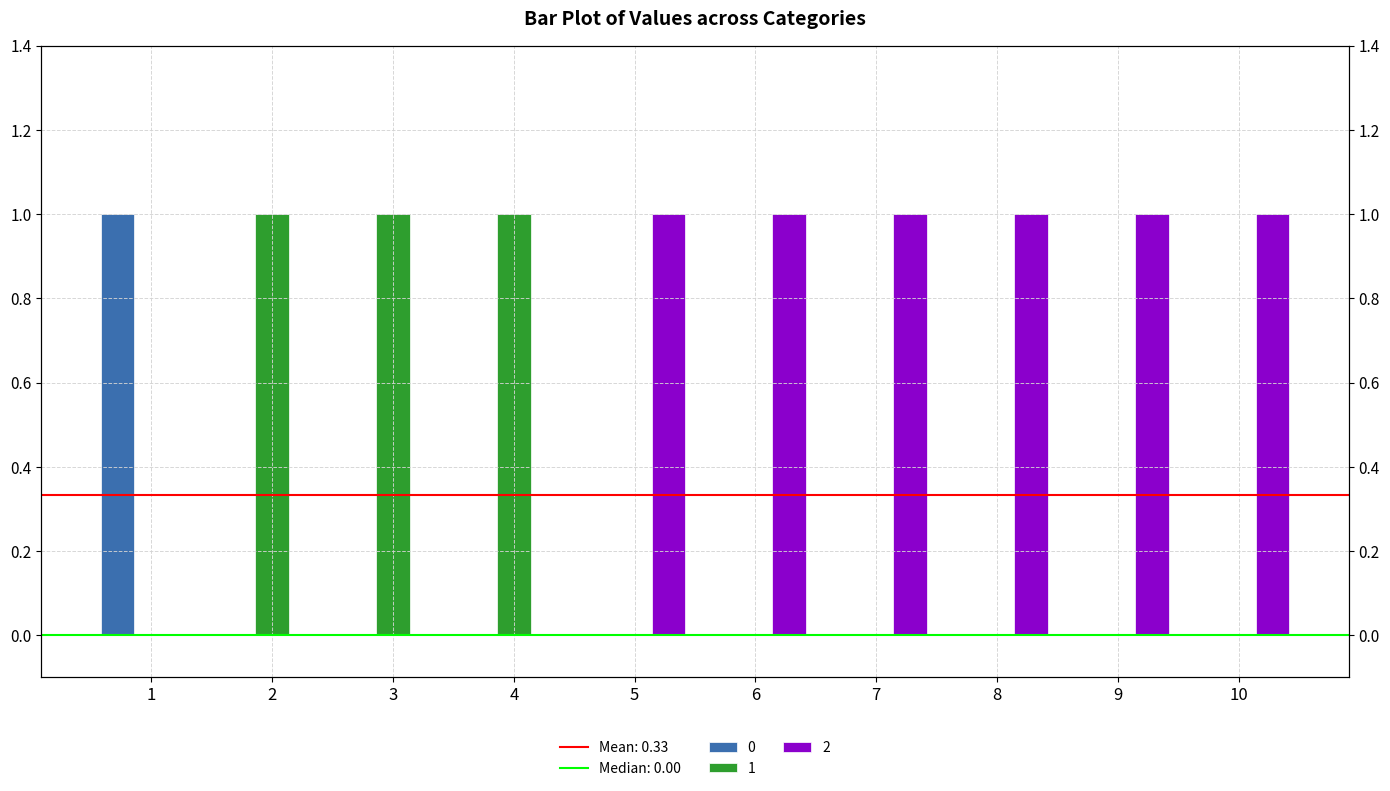

Reading left to right, extract all data points from this chart.

0: 1	0	0	0	0	0	0	0	0	0
1: 0	1	1	1	0	0	0	0	0	0
2: 0	0	0	0	1	1	1	1	1	1